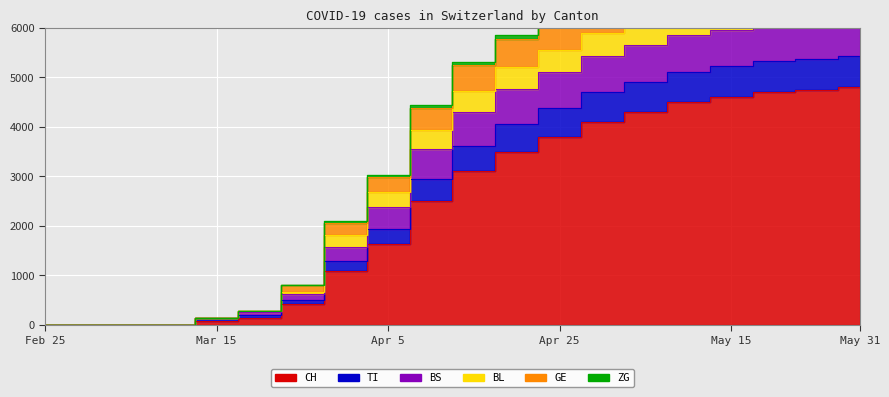

List the labels in order of ZG value, largest first.

2020-05-31, 2020-05-25, 2020-05-20, 2020-05-15, 2020-05-10, 2020-05-05, 2020-04-30, 2020-04-25, 2020-04-20, 2020-04-15, 2020-04-10, 2020-04-05, 2020-03-31, 2020-03-25, 2020-03-20, 2020-03-15, 2020-03-10, 2020-02-25, 2020-02-29, 2020-03-05